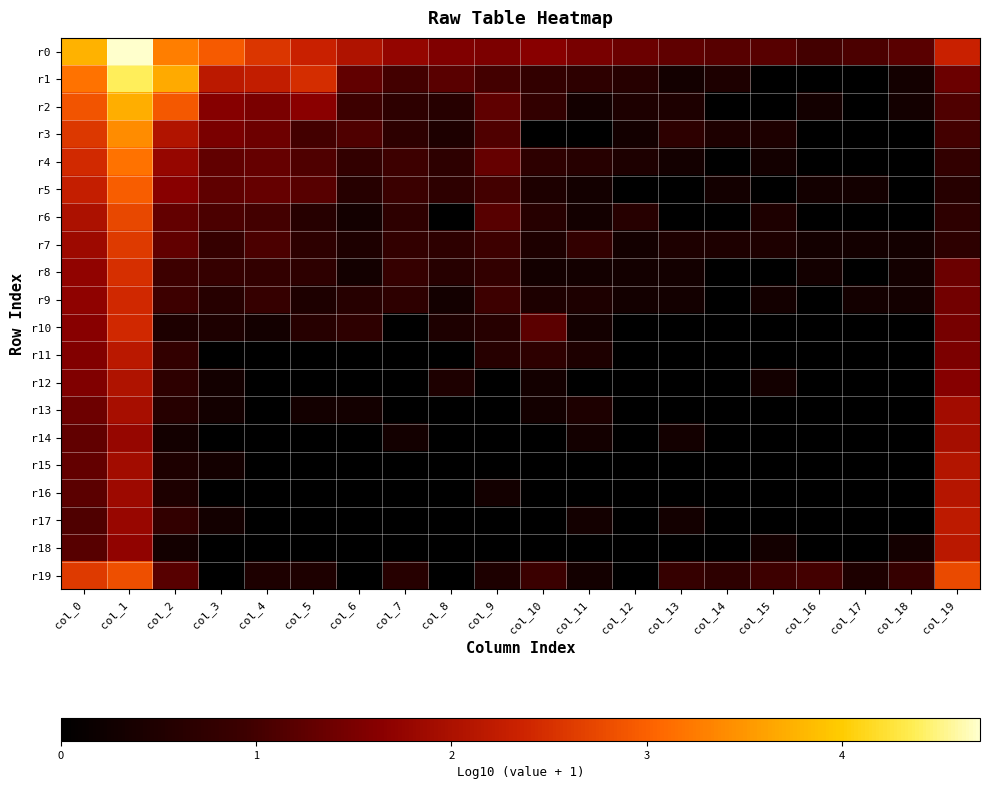

Reading left to right, transcribe all the data shown in this chart.

r0: col_0=3.8	col_1=4.7	col_2=3.3	col_3=2.9	col_4=2.6	col_5=2.3	col_6=2.1	col_7=1.7	col_8=1.6	col_9=1.5	col_10=1.6	col_11=1.5	col_12=1.4	col_13=1.3	col_14=1.2	col_15=1.2	col_16=1.0	col_17=1.1	col_18=1.2	col_19=2.3
r1: col_0=3.2	col_1=4.4	col_2=3.7	col_3=2.2	col_4=2.3	col_5=2.5	col_6=1.3	col_7=1.0	col_8=1.2	col_9=1.0	col_10=0.8	col_11=0.7	col_12=0.6	col_13=0.3	col_14=0.5	col_15=0.0	col_16=0.0	col_17=0.0	col_18=0.3	col_19=1.4
r2: col_0=2.9	col_1=3.7	col_2=2.9	col_3=1.6	col_4=1.5	col_5=1.7	col_6=1.0	col_7=0.7	col_8=0.6	col_9=1.3	col_10=0.8	col_11=0.3	col_12=0.5	col_13=0.5	col_14=0.0	col_15=0.0	col_16=0.3	col_17=0.0	col_18=0.3	col_19=1.1
r3: col_0=2.6	col_1=3.4	col_2=2.1	col_3=1.5	col_4=1.4	col_5=1.0	col_6=1.1	col_7=0.7	col_8=0.5	col_9=1.1	col_10=0.0	col_11=0.0	col_12=0.3	col_13=0.7	col_14=0.5	col_15=0.5	col_16=0.0	col_17=0.0	col_18=0.0	col_19=1.0
r4: col_0=2.4	col_1=3.2	col_2=1.8	col_3=1.3	col_4=1.3	col_5=1.1	col_6=0.8	col_7=1.0	col_8=0.7	col_9=1.3	col_10=0.7	col_11=0.6	col_12=0.5	col_13=0.3	col_14=0.0	col_15=0.3	col_16=0.0	col_17=0.0	col_18=0.0	col_19=0.8
r5: col_0=2.3	col_1=3.0	col_2=1.6	col_3=1.3	col_4=1.3	col_5=1.2	col_6=0.6	col_7=0.9	col_8=0.7	col_9=1.0	col_10=0.5	col_11=0.3	col_12=0.0	col_13=0.0	col_14=0.3	col_15=0.0	col_16=0.3	col_17=0.3	col_18=0.0	col_19=0.6
r6: col_0=2.0	col_1=2.7	col_2=1.3	col_3=1.1	col_4=1.0	col_5=0.6	col_6=0.3	col_7=0.7	col_8=0.0	col_9=1.2	col_10=0.6	col_11=0.3	col_12=0.6	col_13=0.0	col_14=0.0	col_15=0.5	col_16=0.0	col_17=0.0	col_18=0.0	col_19=0.7
r7: col_0=1.9	col_1=2.6	col_2=1.3	col_3=0.8	col_4=1.1	col_5=0.7	col_6=0.5	col_7=0.8	col_8=0.7	col_9=1.0	col_10=0.5	col_11=0.8	col_12=0.3	col_13=0.5	col_14=0.5	col_15=0.5	col_16=0.3	col_17=0.3	col_18=0.3	col_19=0.7
r8: col_0=1.7	col_1=2.5	col_2=1.0	col_3=0.8	col_4=0.8	col_5=0.7	col_6=0.3	col_7=0.8	col_8=0.6	col_9=0.8	col_10=0.3	col_11=0.3	col_12=0.3	col_13=0.3	col_14=0.0	col_15=0.0	col_16=0.3	col_17=0.0	col_18=0.3	col_19=1.4
r9: col_0=1.7	col_1=2.4	col_2=1.0	col_3=0.6	col_4=0.8	col_5=0.5	col_6=0.6	col_7=0.7	col_8=0.3	col_9=1.0	col_10=0.5	col_11=0.5	col_12=0.3	col_13=0.3	col_14=0.0	col_15=0.3	col_16=0.0	col_17=0.3	col_18=0.3	col_19=1.4
r10: col_0=1.6	col_1=2.4	col_2=0.5	col_3=0.5	col_4=0.3	col_5=0.6	col_6=0.7	col_7=0.0	col_8=0.5	col_9=0.6	col_10=1.2	col_11=0.3	col_12=0.0	col_13=0.0	col_14=0.0	col_15=0.0	col_16=0.0	col_17=0.0	col_18=0.0	col_19=1.5
r11: col_0=1.6	col_1=2.2	col_2=0.8	col_3=0.0	col_4=0.0	col_5=0.0	col_6=0.0	col_7=0.0	col_8=0.0	col_9=0.6	col_10=0.7	col_11=0.5	col_12=0.0	col_13=0.0	col_14=0.0	col_15=0.0	col_16=0.0	col_17=0.0	col_18=0.0	col_19=1.5
r12: col_0=1.6	col_1=2.1	col_2=0.7	col_3=0.3	col_4=0.0	col_5=0.0	col_6=0.0	col_7=0.0	col_8=0.5	col_9=0.0	col_10=0.3	col_11=0.0	col_12=0.0	col_13=0.0	col_14=0.0	col_15=0.3	col_16=0.0	col_17=0.0	col_18=0.0	col_19=1.6
r13: col_0=1.4	col_1=1.9	col_2=0.6	col_3=0.3	col_4=0.0	col_5=0.3	col_6=0.3	col_7=0.0	col_8=0.0	col_9=0.0	col_10=0.3	col_11=0.5	col_12=0.0	col_13=0.0	col_14=0.0	col_15=0.0	col_16=0.0	col_17=0.0	col_18=0.0	col_19=1.9
r14: col_0=1.3	col_1=1.8	col_2=0.3	col_3=0.0	col_4=0.0	col_5=0.0	col_6=0.0	col_7=0.3	col_8=0.0	col_9=0.0	col_10=0.0	col_11=0.3	col_12=0.0	col_13=0.3	col_14=0.0	col_15=0.0	col_16=0.0	col_17=0.0	col_18=0.0	col_19=1.9
r15: col_0=1.3	col_1=1.9	col_2=0.5	col_3=0.3	col_4=0.0	col_5=0.0	col_6=0.0	col_7=0.0	col_8=0.0	col_9=0.0	col_10=0.0	col_11=0.0	col_12=0.0	col_13=0.0	col_14=0.0	col_15=0.0	col_16=0.0	col_17=0.0	col_18=0.0	col_19=2.1
r16: col_0=1.2	col_1=1.8	col_2=0.5	col_3=0.0	col_4=0.0	col_5=0.0	col_6=0.0	col_7=0.0	col_8=0.0	col_9=0.3	col_10=0.0	col_11=0.0	col_12=0.0	col_13=0.0	col_14=0.0	col_15=0.0	col_16=0.0	col_17=0.0	col_18=0.0	col_19=2.1
r17: col_0=1.1	col_1=1.8	col_2=0.8	col_3=0.3	col_4=0.0	col_5=0.0	col_6=0.0	col_7=0.0	col_8=0.0	col_9=0.0	col_10=0.0	col_11=0.3	col_12=0.0	col_13=0.3	col_14=0.0	col_15=0.0	col_16=0.0	col_17=0.0	col_18=0.0	col_19=2.2
r18: col_0=1.2	col_1=1.7	col_2=0.3	col_3=0.0	col_4=0.0	col_5=0.0	col_6=0.0	col_7=0.0	col_8=0.0	col_9=0.0	col_10=0.0	col_11=0.0	col_12=0.0	col_13=0.0	col_14=0.0	col_15=0.3	col_16=0.0	col_17=0.0	col_18=0.3	col_19=2.2
r19: col_0=2.6	col_1=2.8	col_2=1.2	col_3=0.0	col_4=0.5	col_5=0.5	col_6=0.0	col_7=0.6	col_8=0.0	col_9=0.5	col_10=0.9	col_11=0.3	col_12=0.0	col_13=0.8	col_14=0.7	col_15=1.0	col_16=1.0	col_17=0.5	col_18=0.8	col_19=2.8